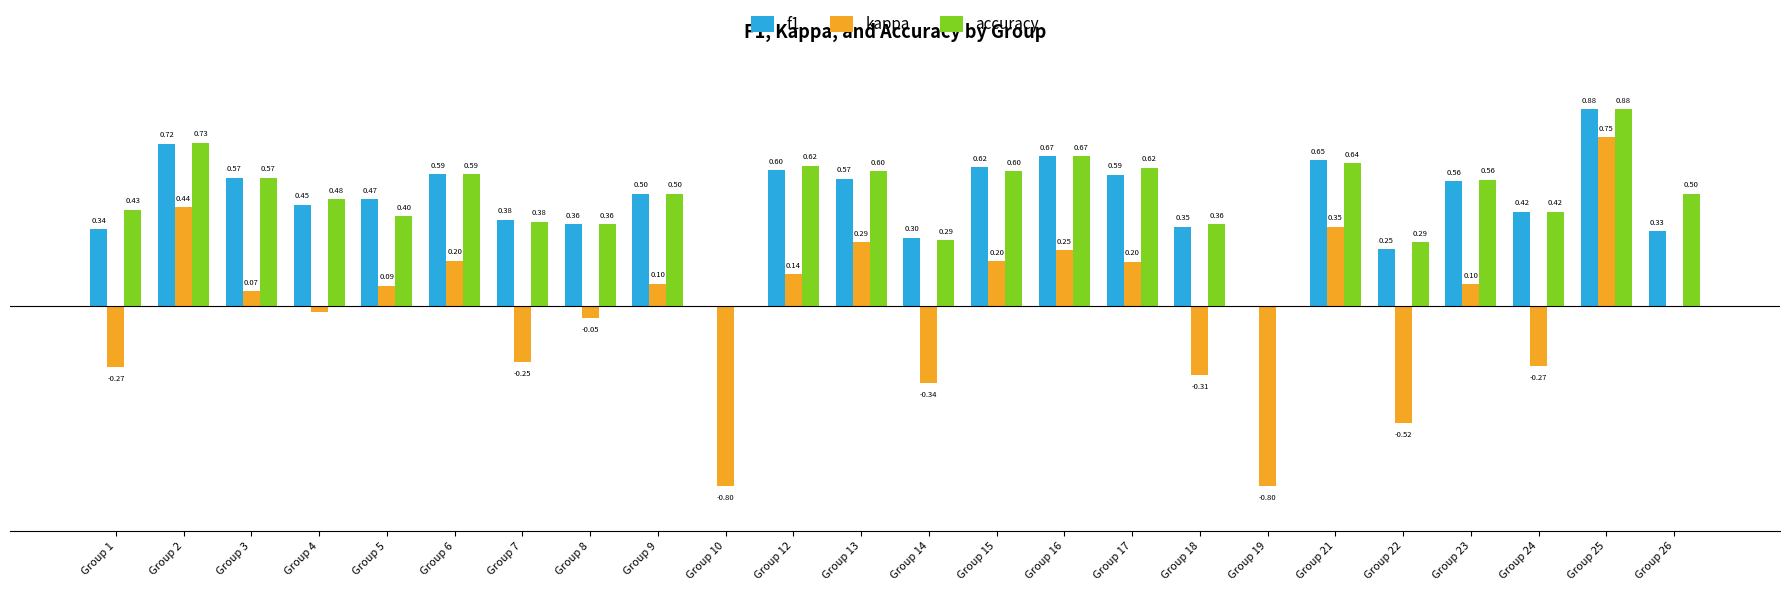

Is the value of f1 at Group 17 greater than the value of kappa at Group 3?

Yes